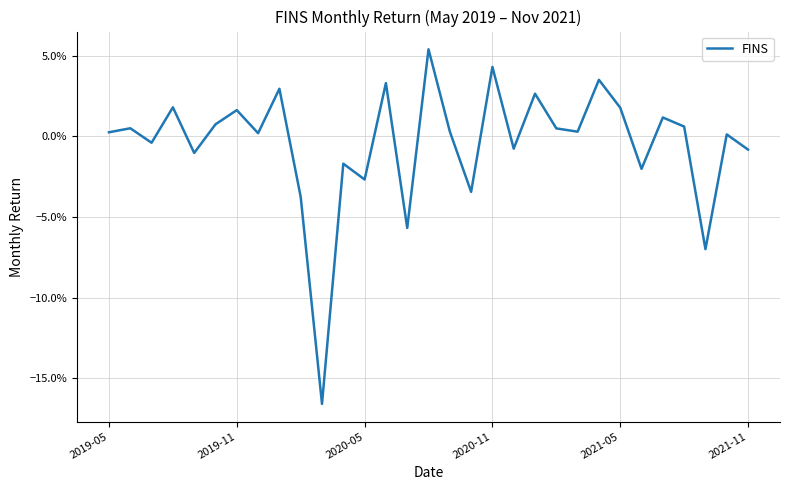

Does the chart have visible grid lines?

Yes